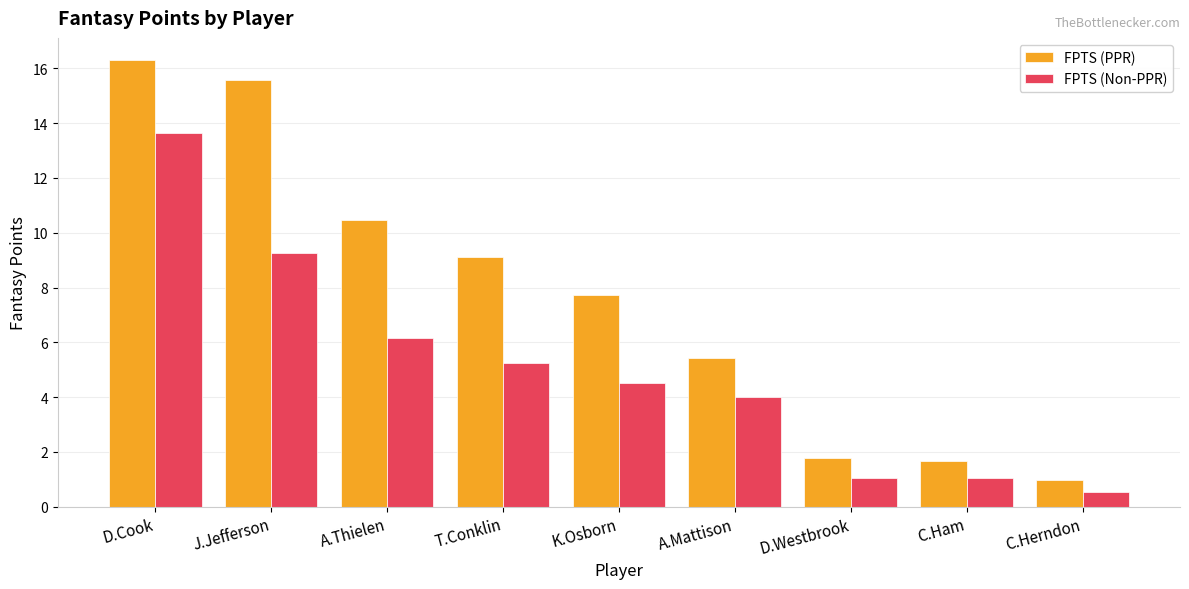

What are all the series names shown in the legend?

FPTS (PPR), FPTS (Non-PPR)